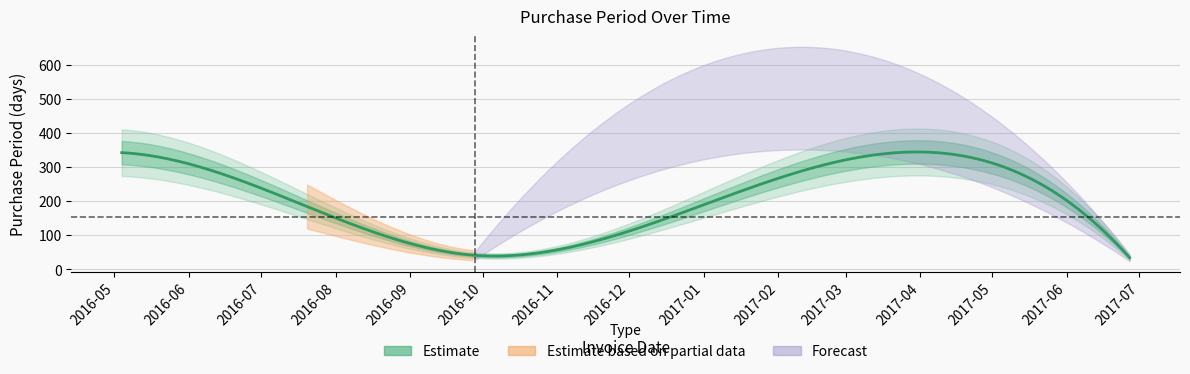

What is the difference between the second highest and second lowest values?

197